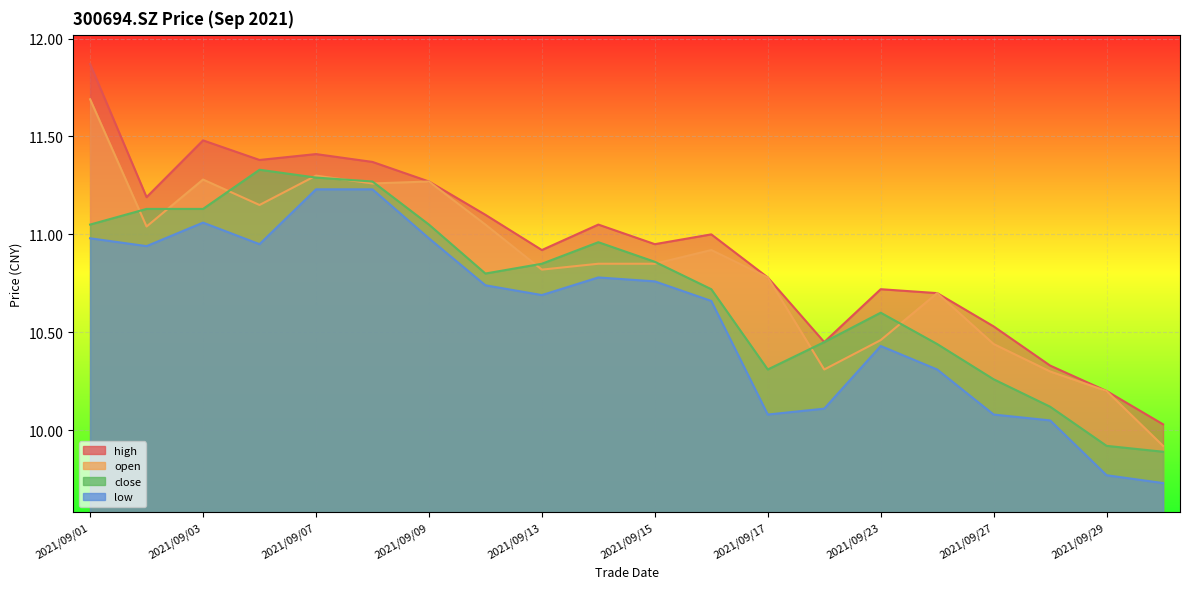

True or false: high and close cross at least once.

False